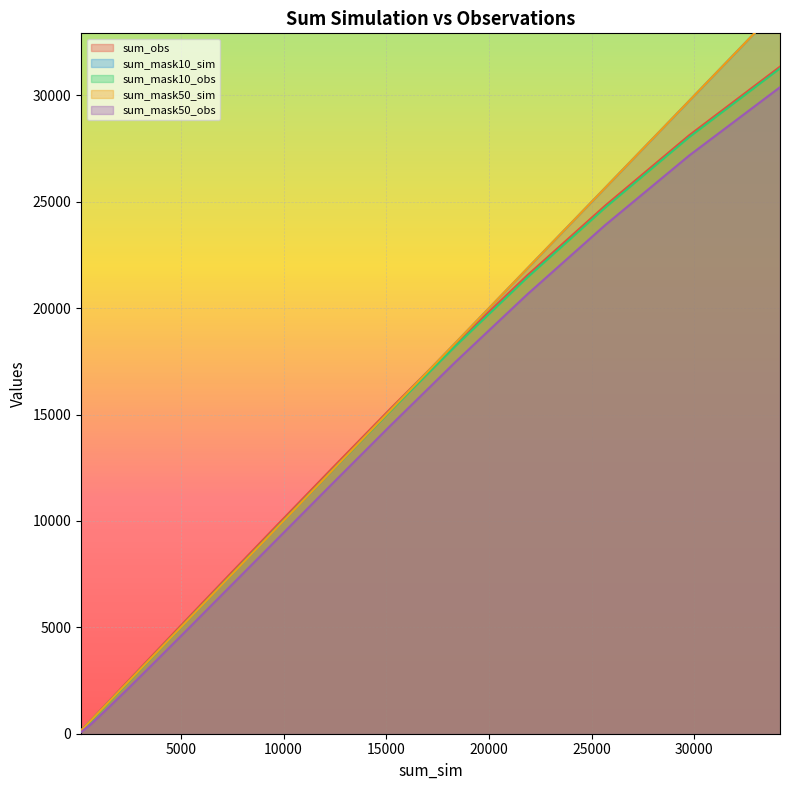

True or false: sum_mask50_sim and sum_mask10_sim intersect in this chart.

False